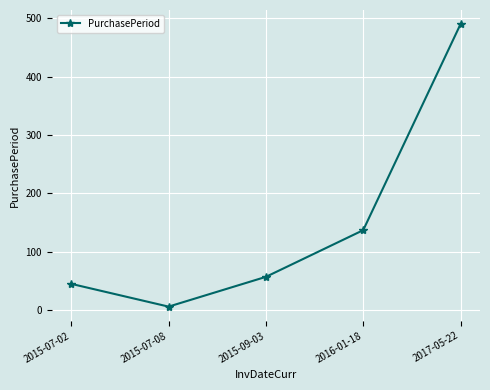

At which category does the chart reach its peak across all series?

2017-05-22